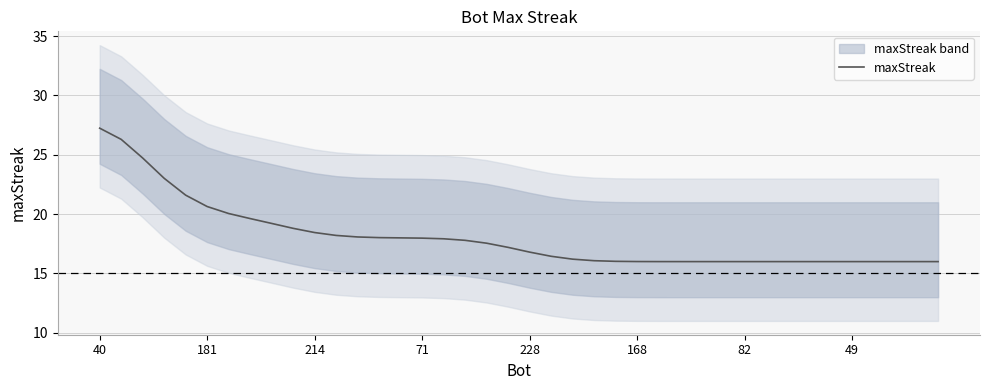

Where does the data first go above 17?

40